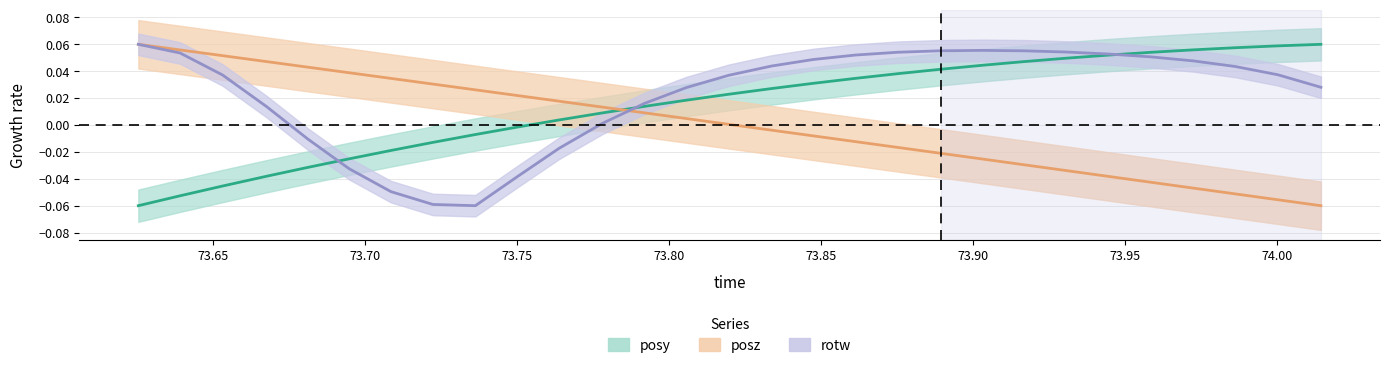

True or false: rotw has a value of 0.0 at 13.

False